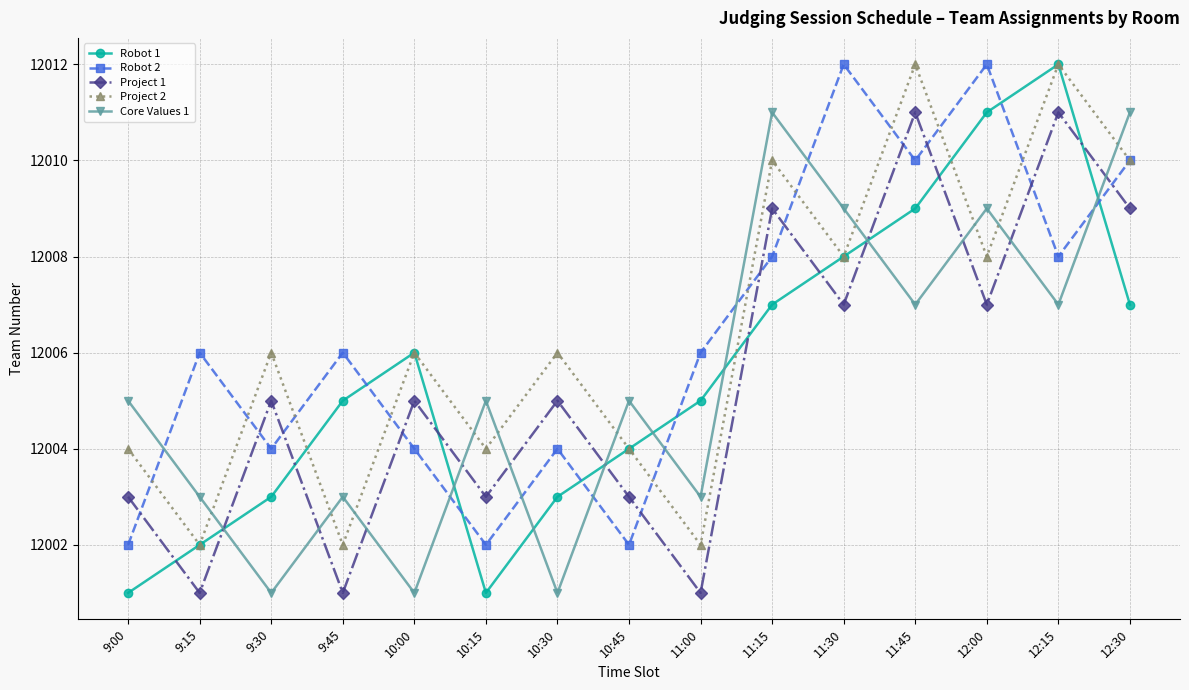

What is the value of the Project 1 point at the 6th from the left?

12003